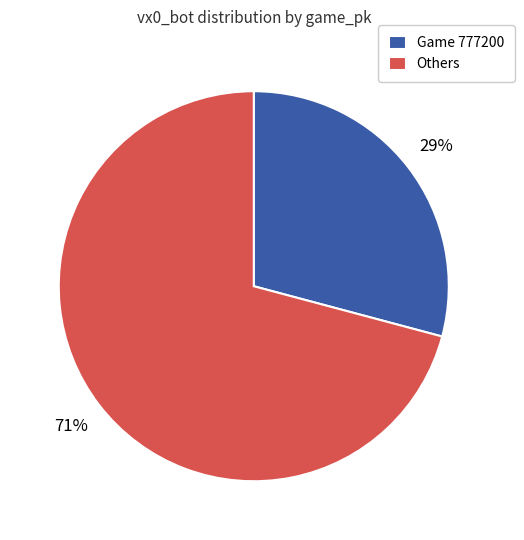

Rank the categories by value from highest to lowest.

Others, Game 777200